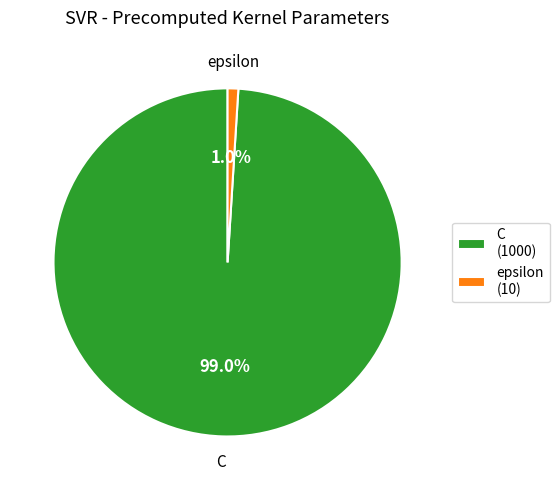

Which slice represents more than half of the pie?

C